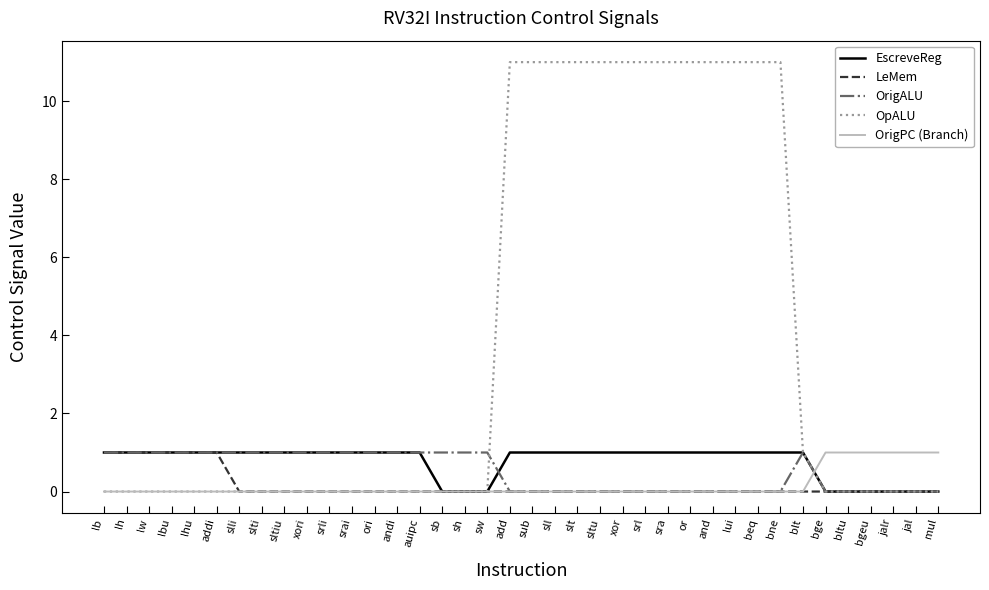

What are all the series names shown in the legend?

EscreveReg, LeMem, OrigALU, OpALU, OrigPC (Branch)